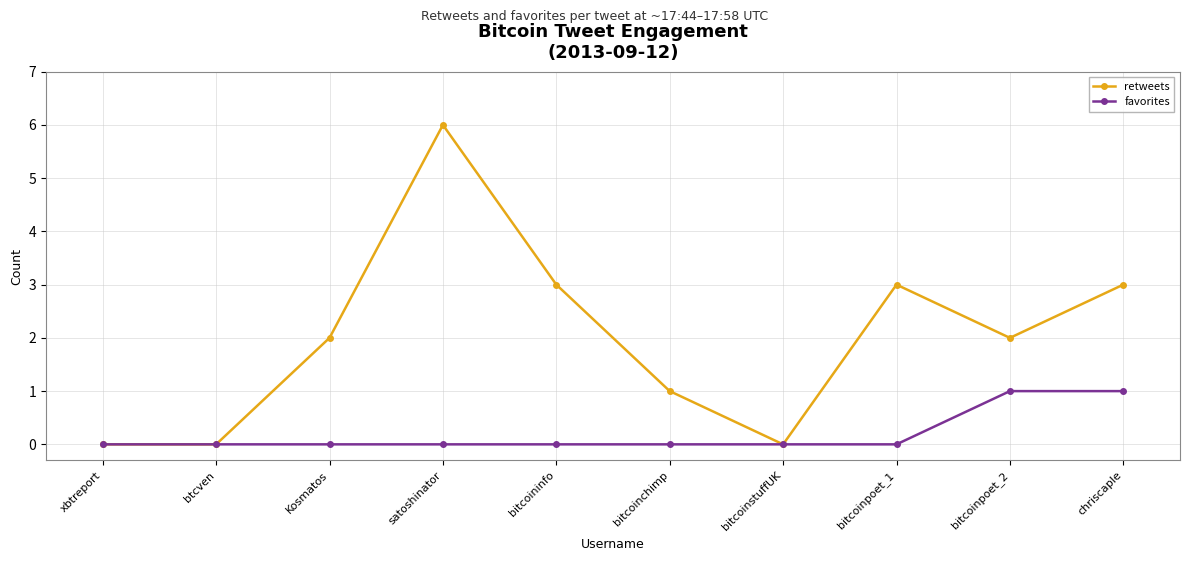

Reading right to left, transcribe all the data shown in this chart.

retweets: 3	2	3	0	1	3	6	2	0	0
favorites: 1	1	0	0	0	0	0	0	0	0